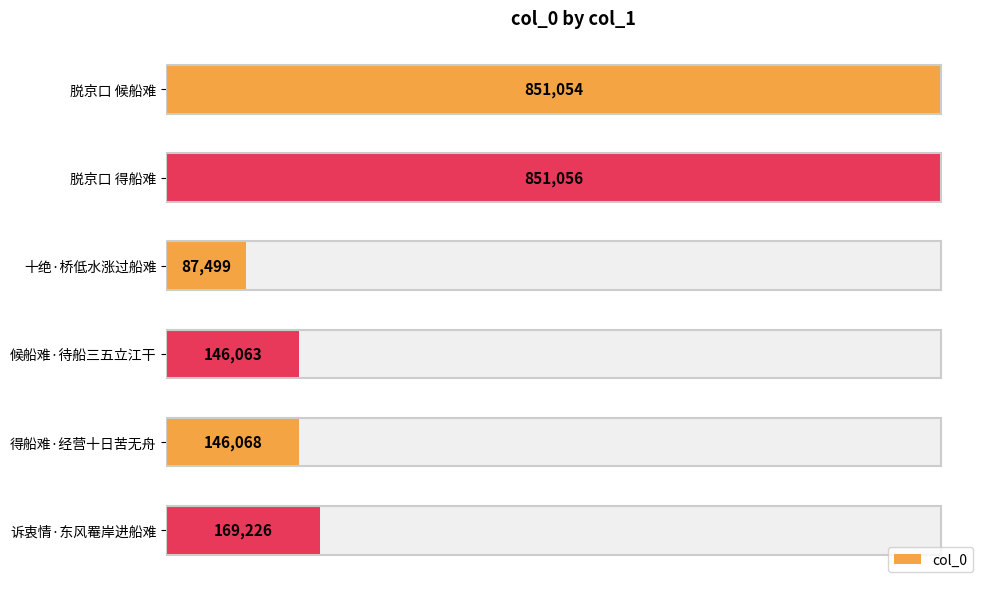

What is the difference between the maximum and minimum values?

763557